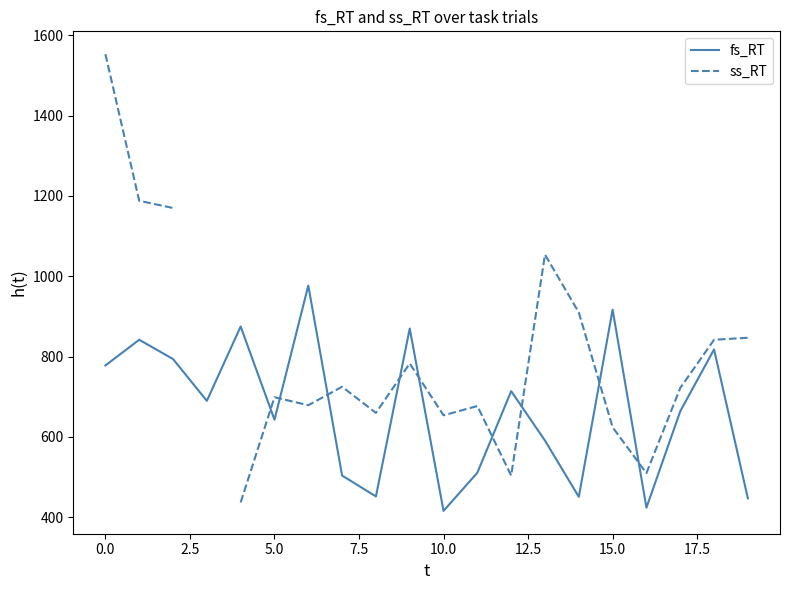

True or false: ss_RT and fs_RT intersect in this chart.

True